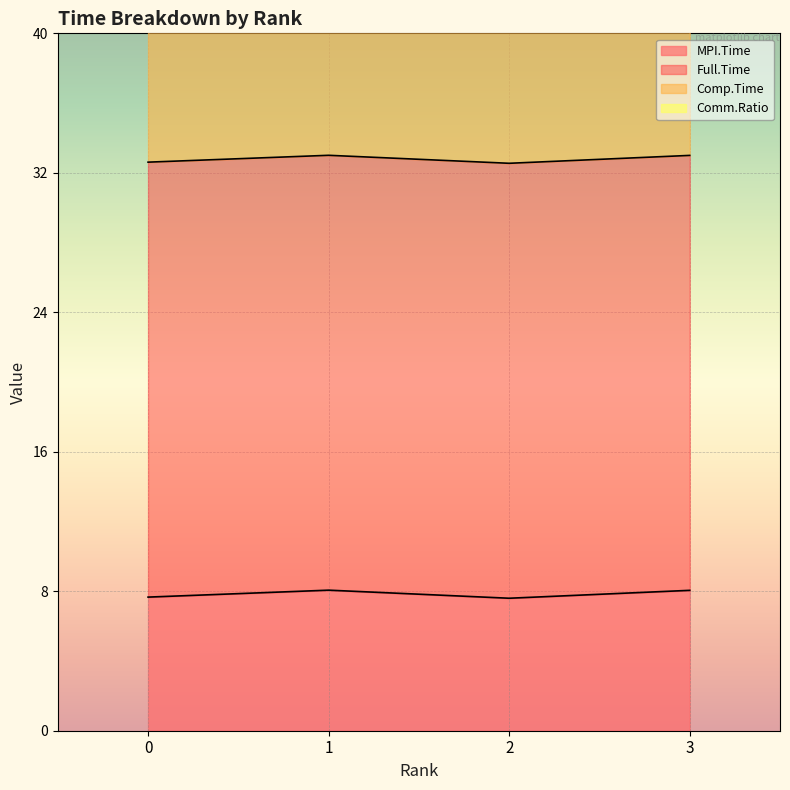

At which category does Comm.Ratio reach its first local peak?

1